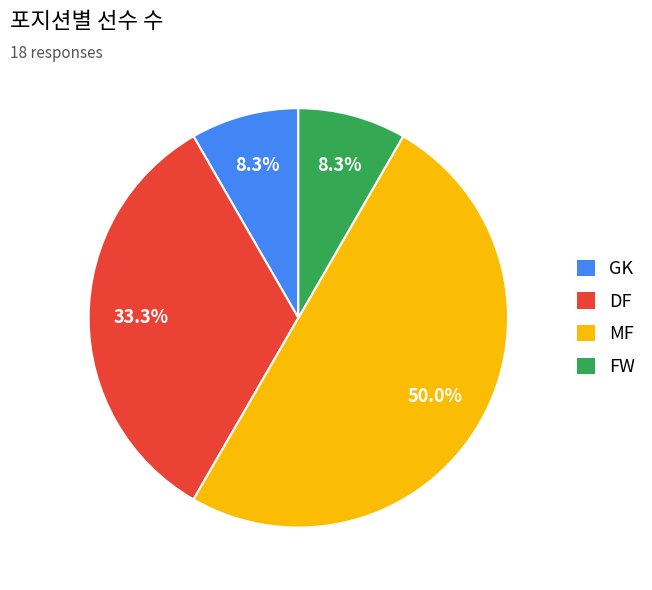

Does FW account for over 50% of the chart?

No